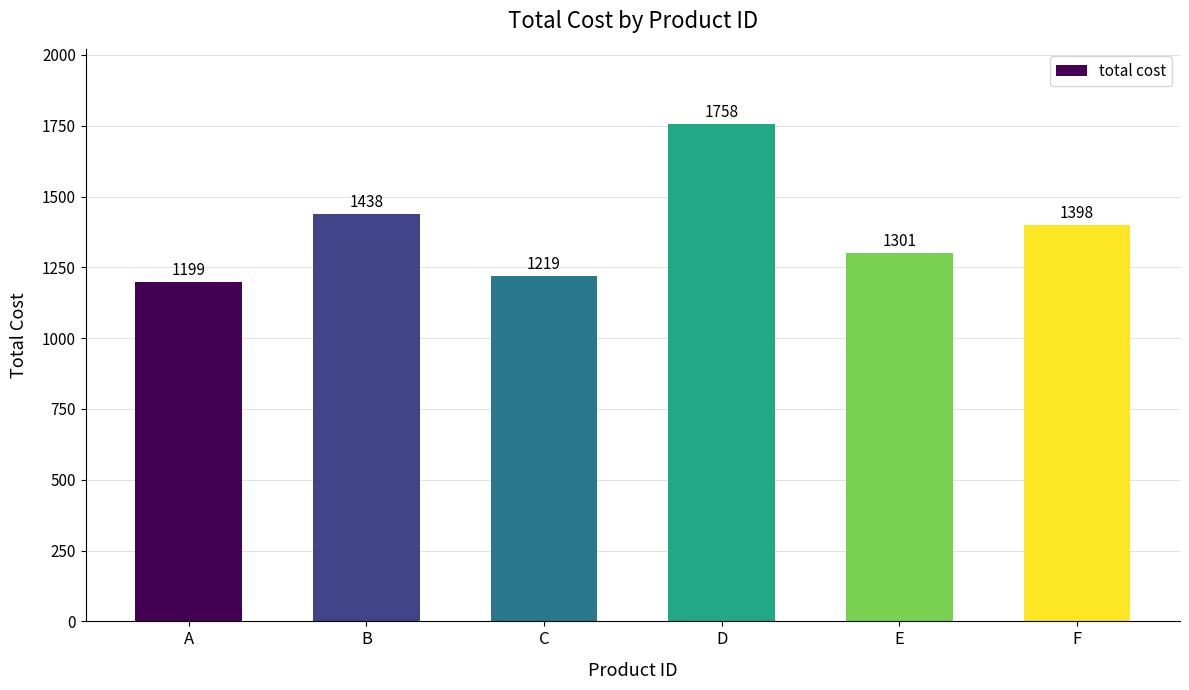

What is the value of the 1st bar from the left?

1199.0